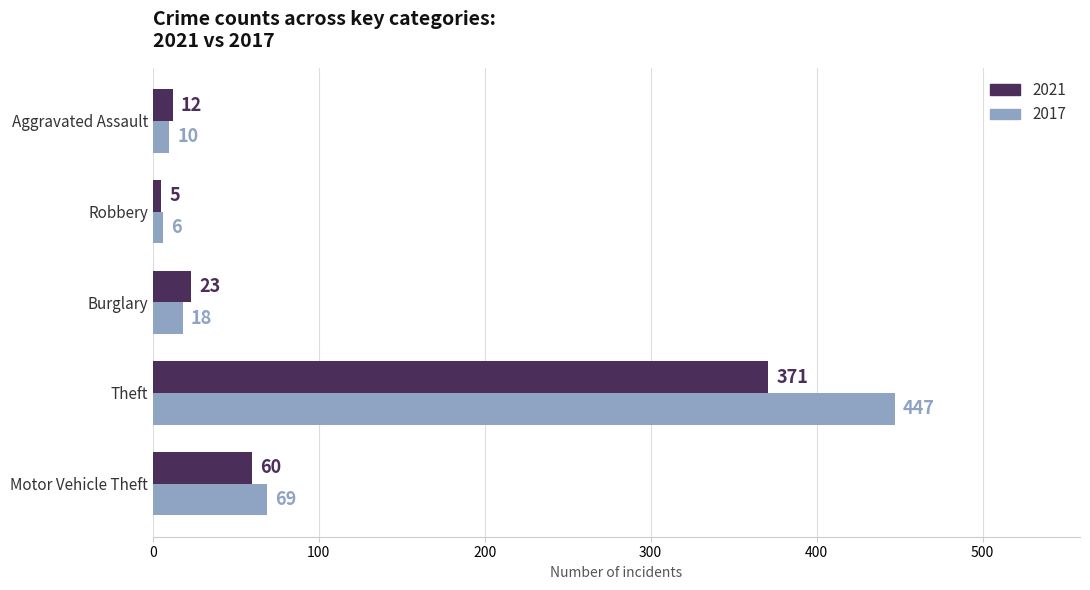

What is the sum of the 2021 values at Aggravated Assault and Burglary?

35